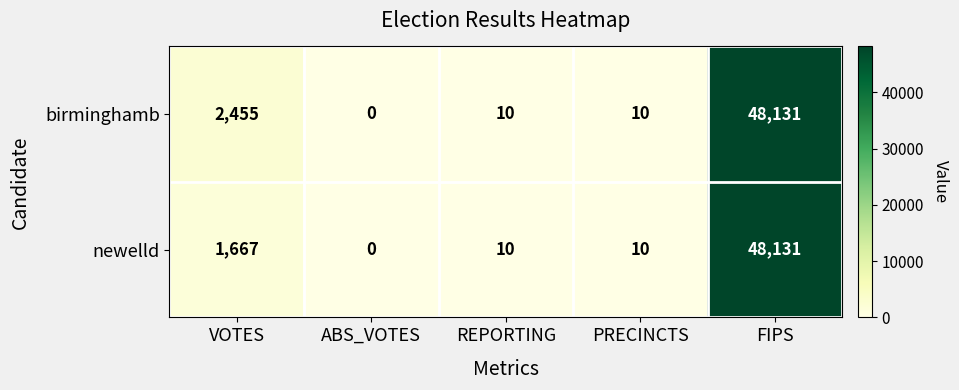

How many categories are shown in the chart?

5